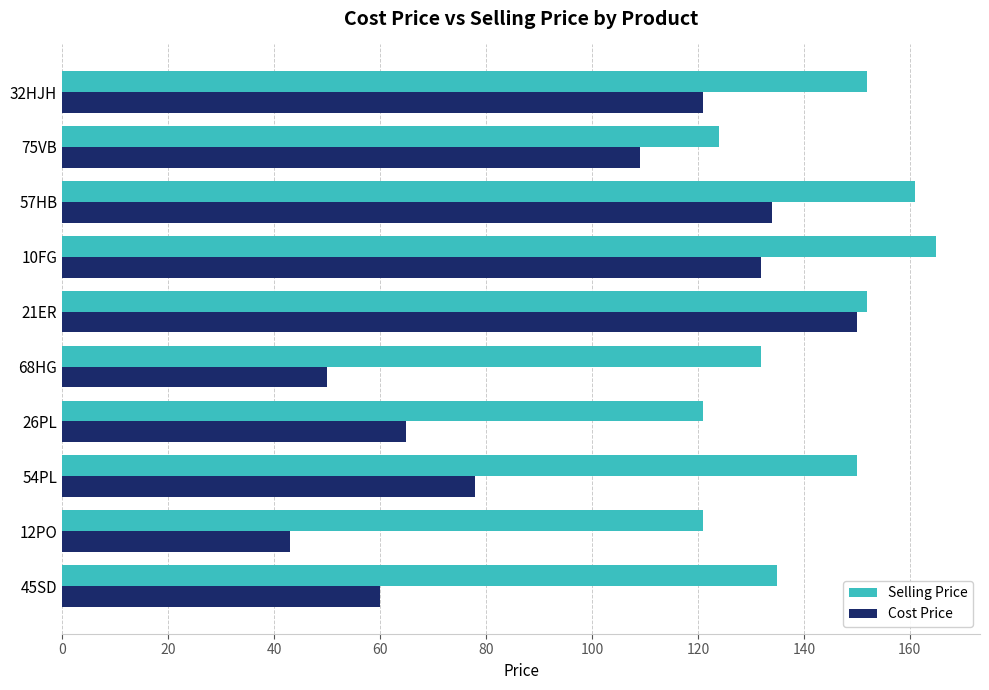

What is the difference between the second highest and second lowest values in the Cost Price series?

84